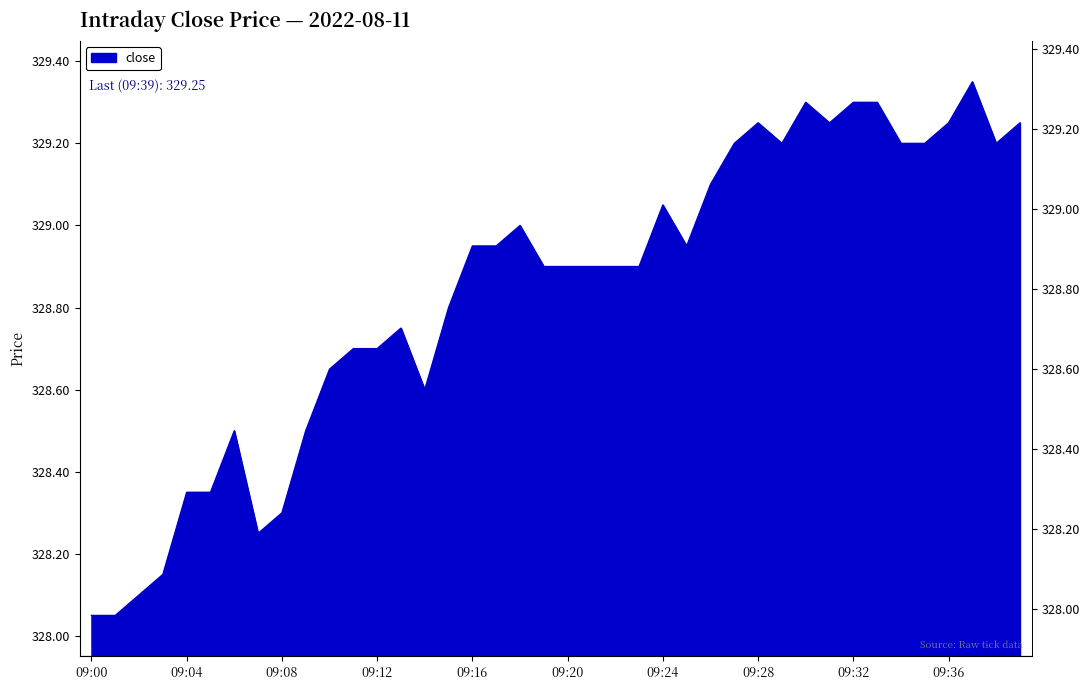

Reading right to left, list all the values displayed in this chart.

09:39=329.2	09:38=329.2	09:37=329.4	09:36=329.2	09:35=329.2	09:34=329.2	09:33=329.3	09:32=329.3	09:31=329.2	09:30=329.3	09:29=329.2	09:28=329.2	09:27=329.2	09:26=329.1	09:25=328.9	09:24=329.1	09:23=328.9	09:22=328.9	09:21=328.9	09:20=328.9	09:19=328.9	09:18=329.0	09:17=328.9	09:16=328.9	09:15=328.8	09:14=328.6	09:13=328.8	09:12=328.7	09:11=328.7	09:10=328.6	09:09=328.5	09:08=328.3	09:07=328.2	09:06=328.5	09:05=328.4	09:04=328.4	09:03=328.1	09:02=328.1	09:01=328.1	09:00=328.1